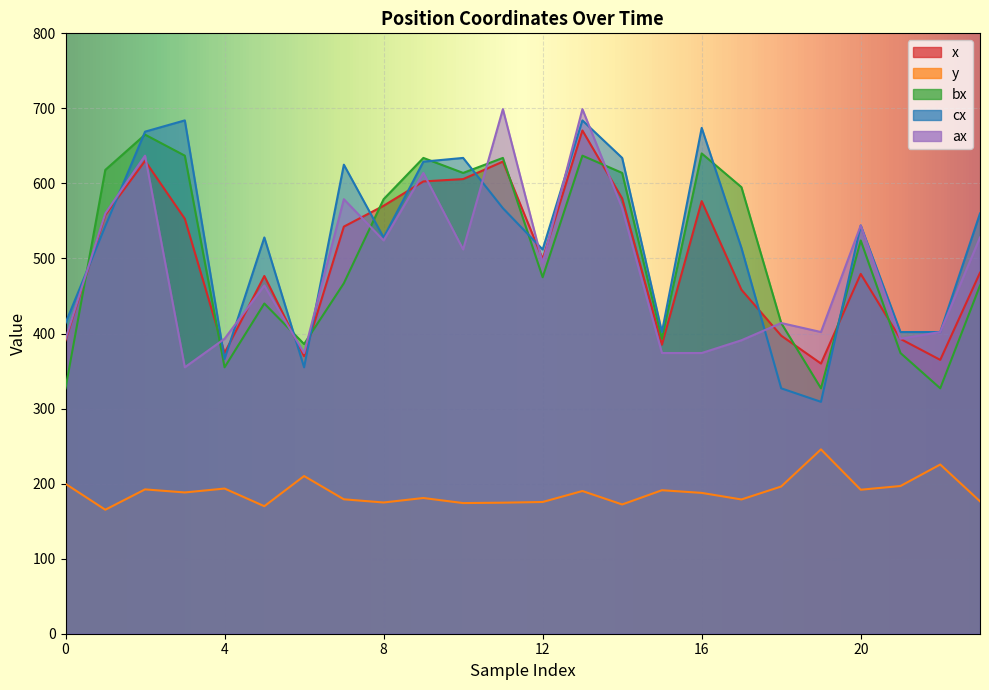

What is the value of the ax point at the 11th from the left?

512.0